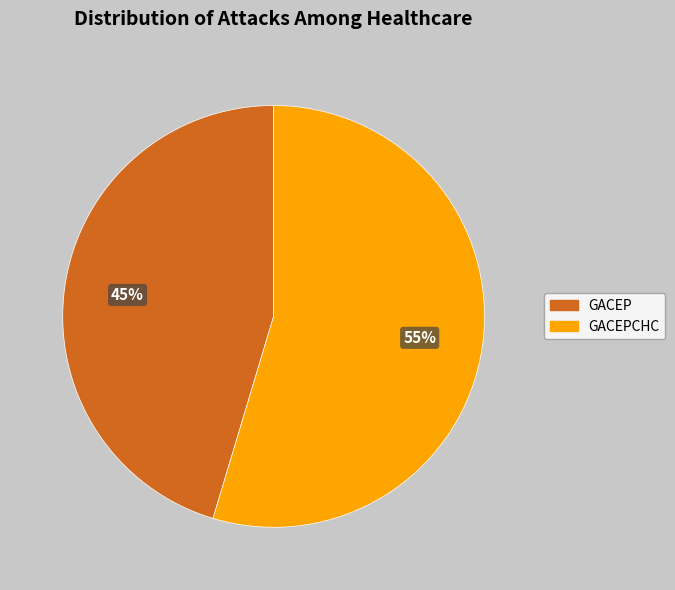

Does any single category account for the majority?

Yes